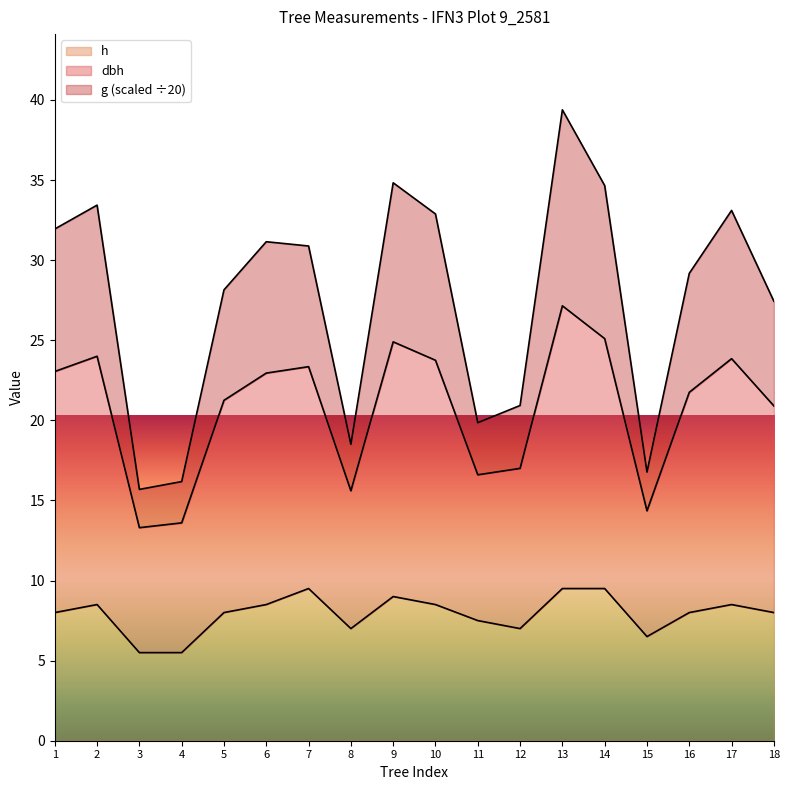

Which series has the largest total across all categories?

dbh